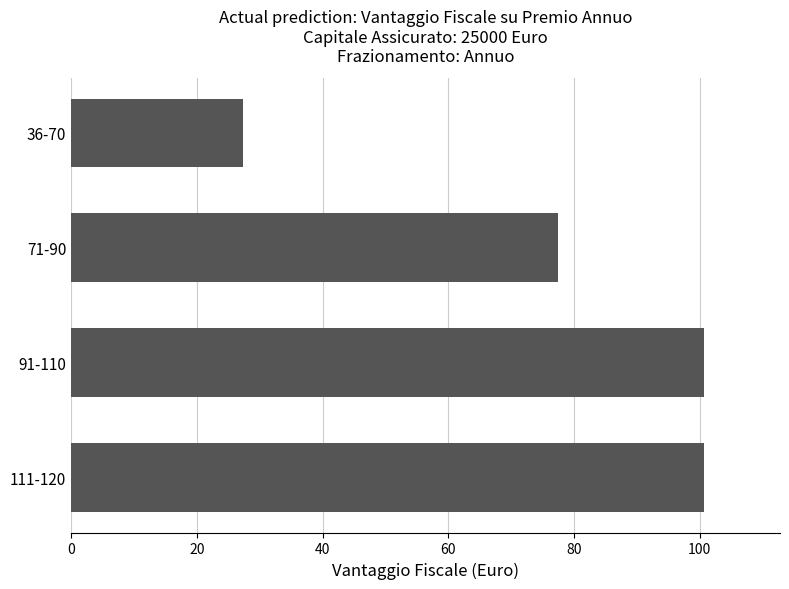

Is it true that the value at 36-70 is 38.0?

False